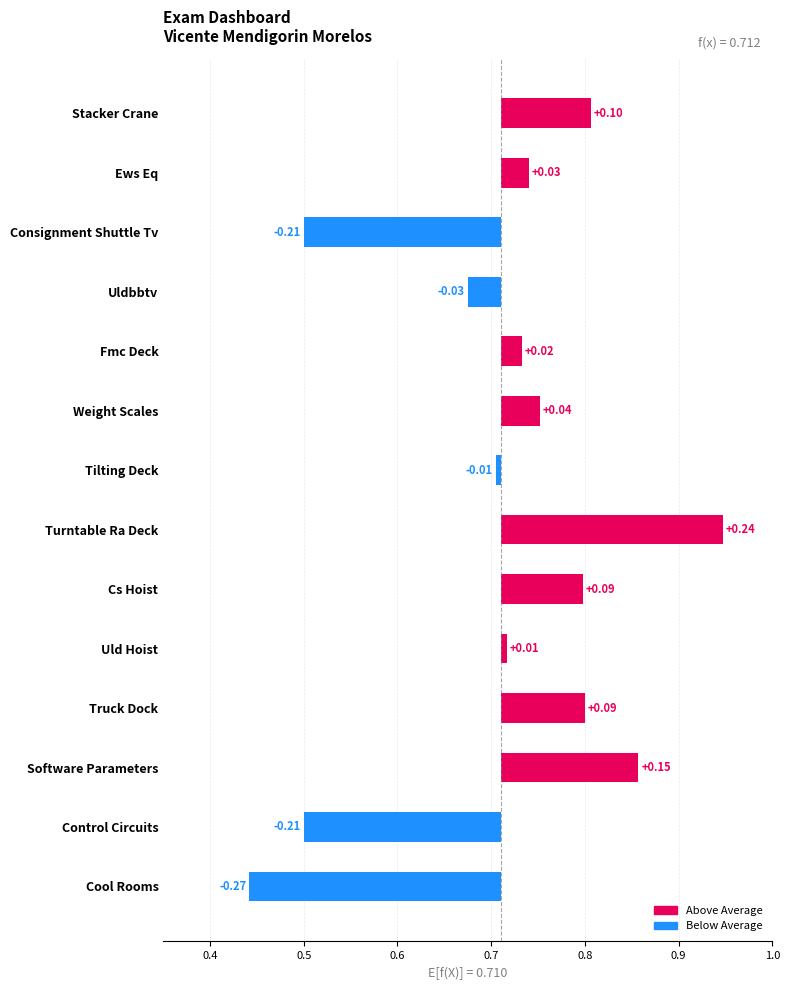

How many values are above zero?

9